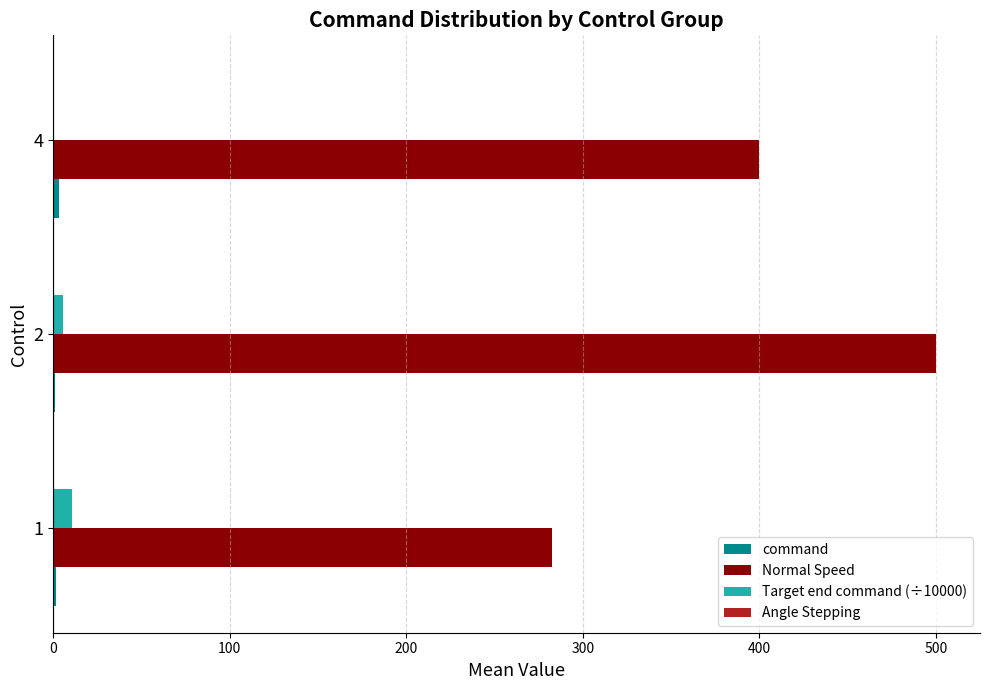

The value of Normal Speed at 4 is 165.4. True or false?

False